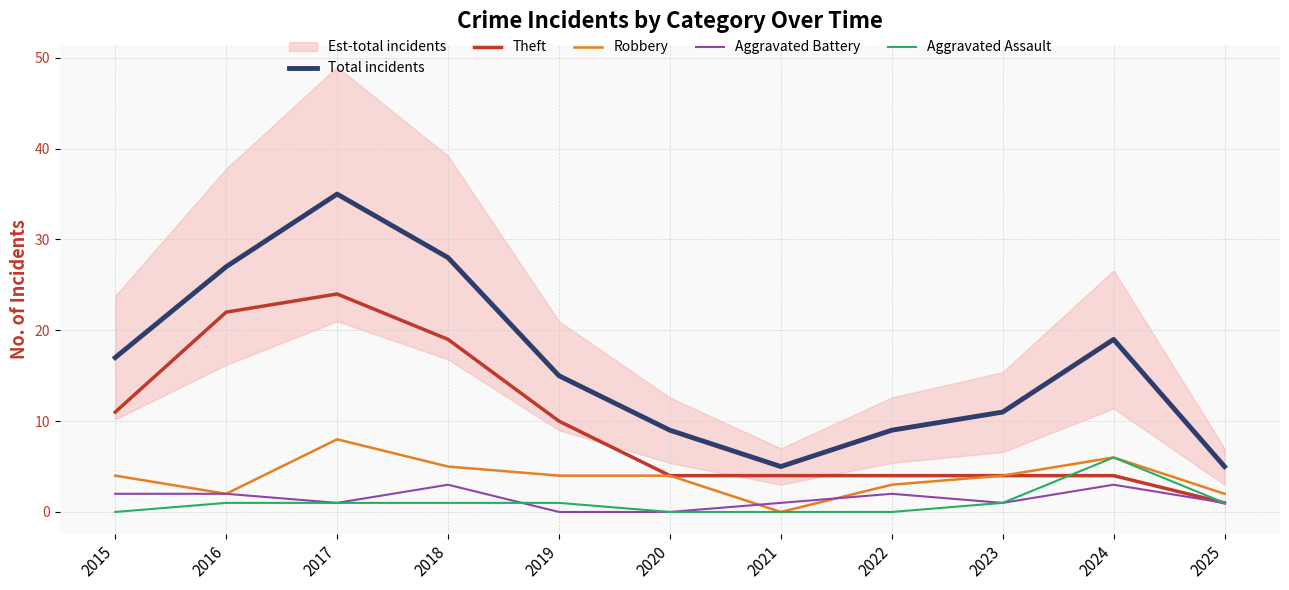

True or false: Theft and Aggravated Battery intersect in this chart.

False